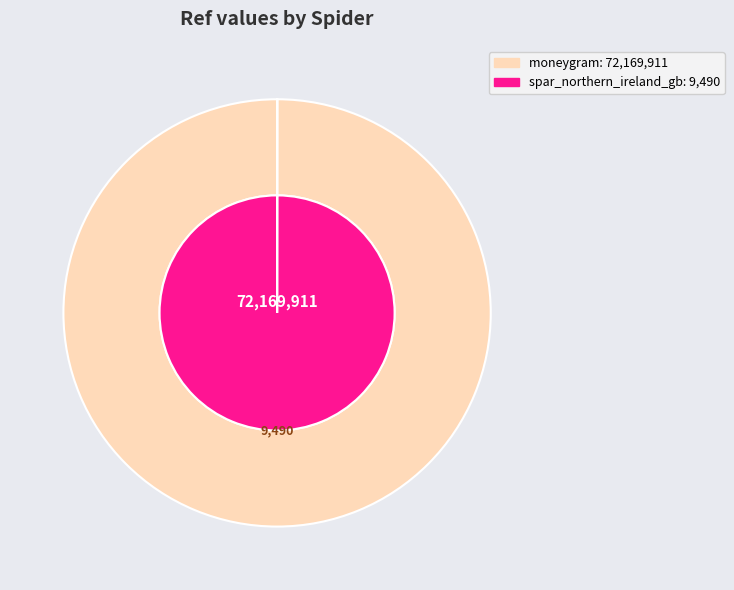

Count the number of slices in the pie.

2